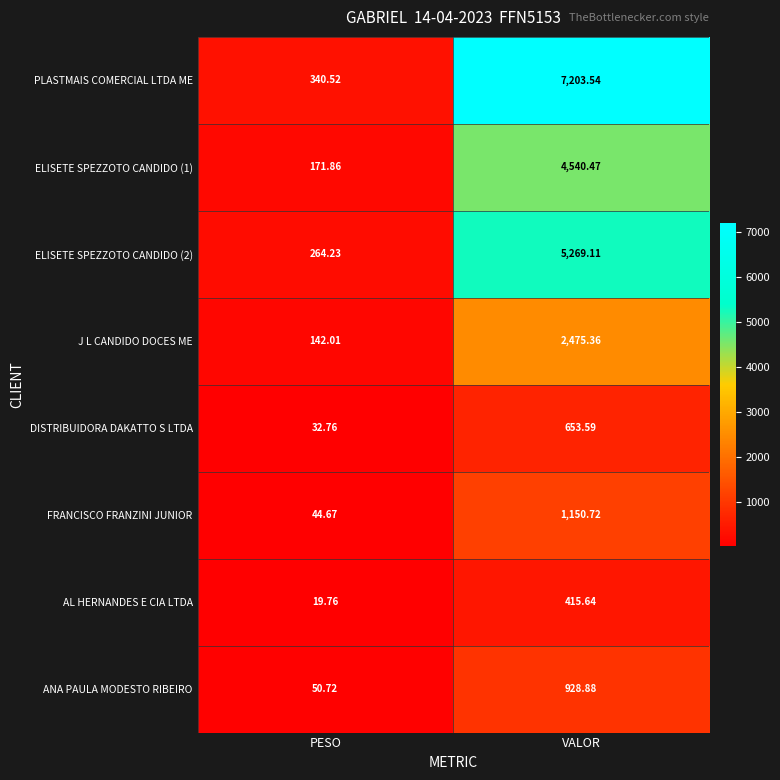

Where does the PLASTMAIS COMERCIAL LTDA ME series first go above 7203?

VALOR